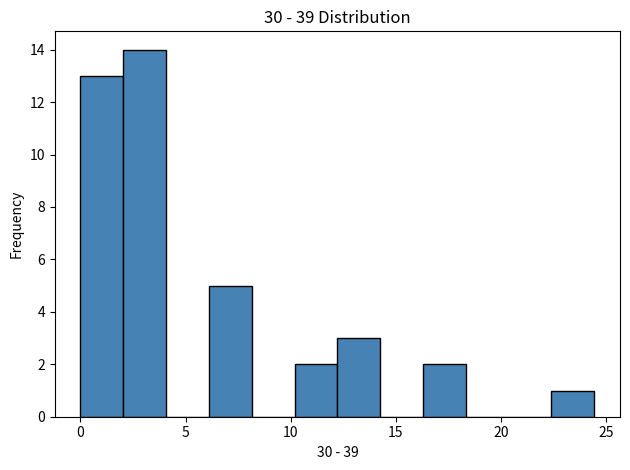

Over which range of the x-axis is the bar tallest?

2.0 to 4.0